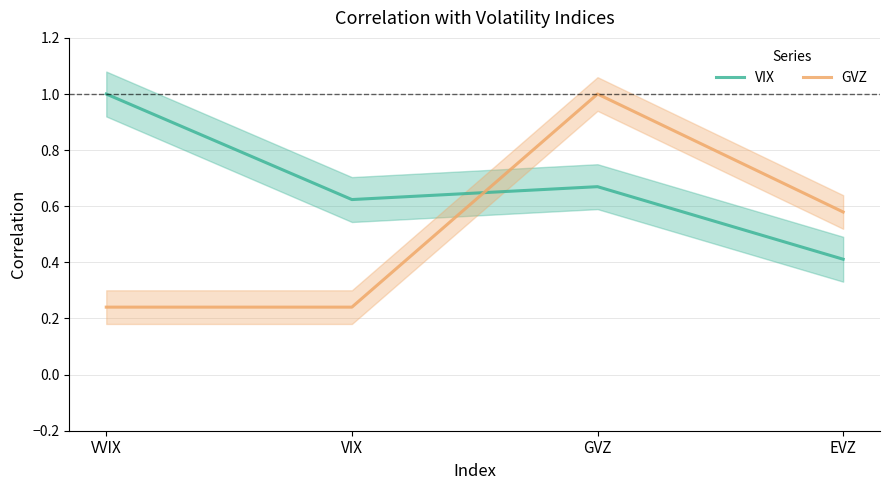

What value does the VIX series have at EVZ?

0.4